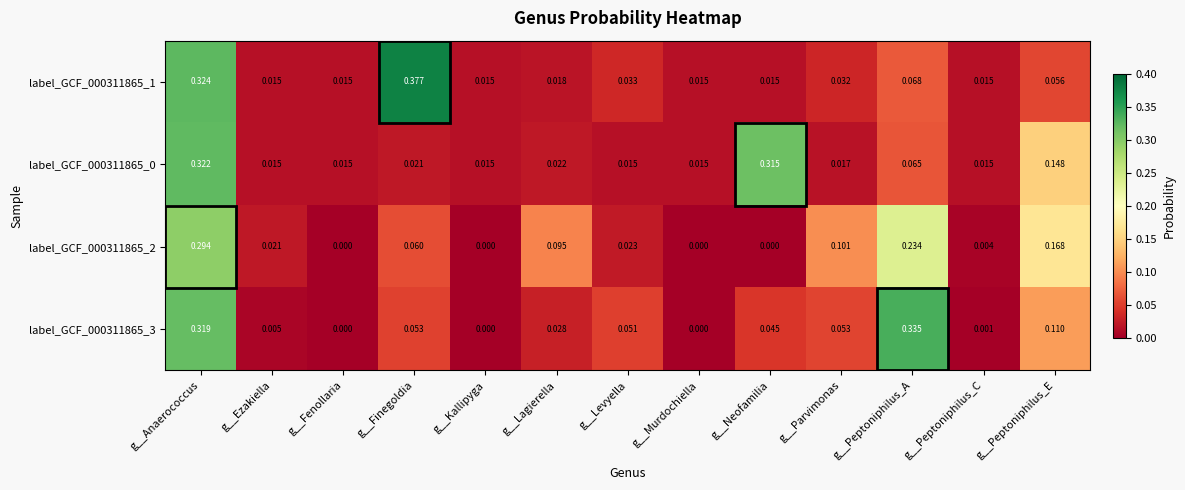

Which label corresponds to the largest value in the chart?

g__Finegoldia